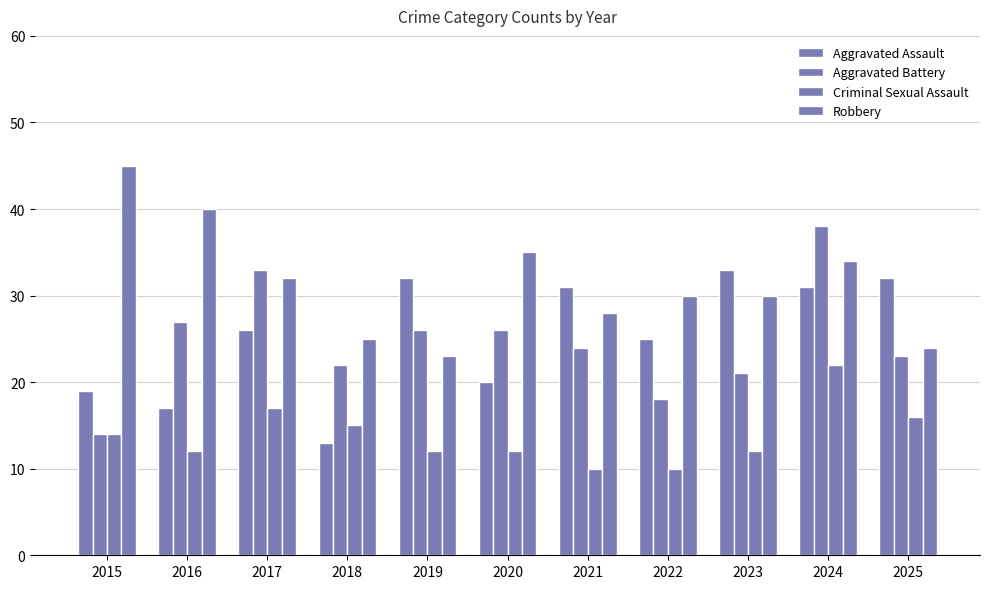

How many bars are there in each group?

4